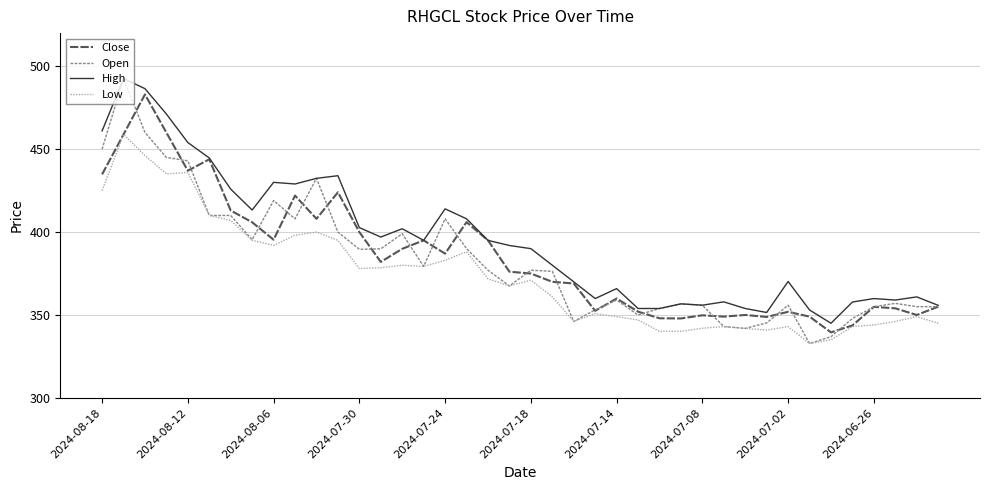

True or false: Low and High intersect in this chart.

False